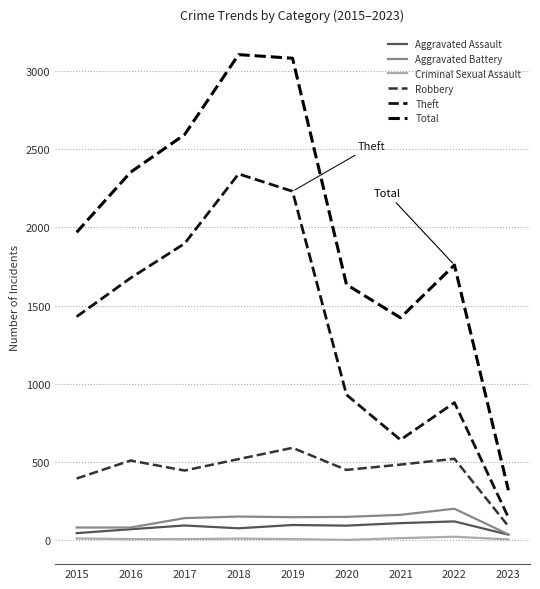

Reading left to right, transcribe all the data shown in this chart.

Aggravated Assault: 46	71	95	77	98	94	110	121	36
Aggravated Battery: 82	82	142	152	148	150	163	202	38
Criminal Sexual Assault: 12	8	8	11	8	3	14	23	6
Robbery: 395	510	446	519	591	450	484	521	90
Theft: 1429	1676	1896	2341	2230	930	642	880	146
Total: 1968	2352	2592	3103	3080	1634	1422	1759	320